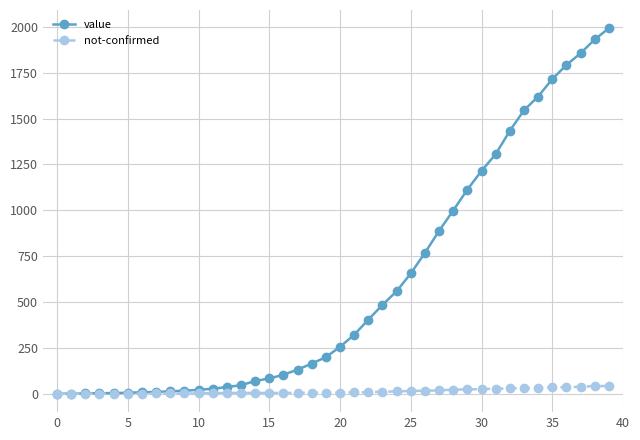

Rank the series by their maximum value, from highest to lowest.

value, not-confirmed